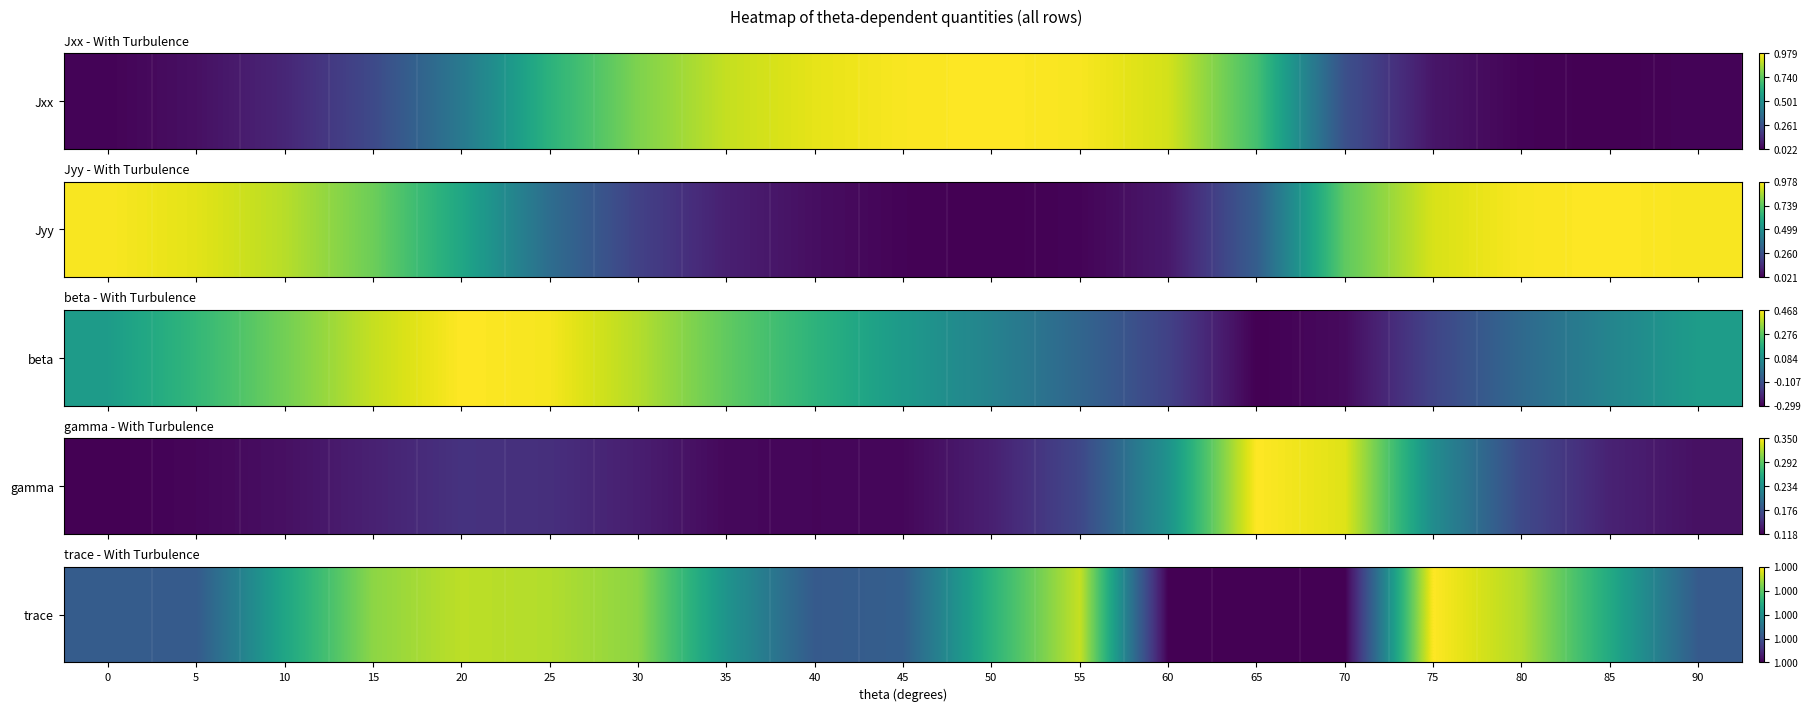

Which series has the largest total across all categories?

Jyy